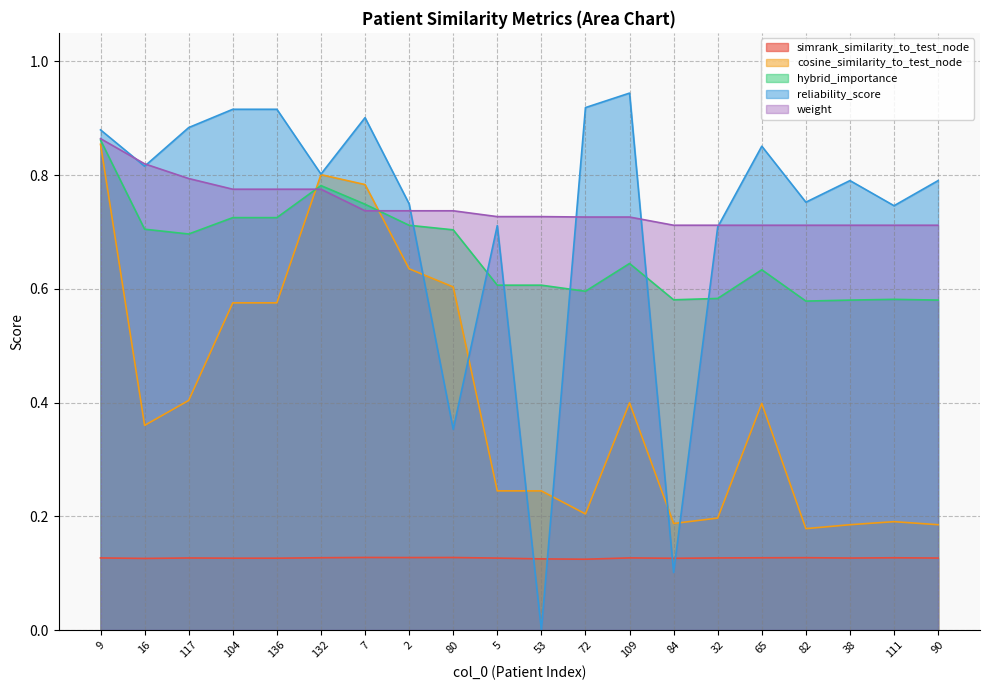

Reading left to right, transcribe all the data shown in this chart.

simrank_similarity_to_test_node: 9=0.1	16=0.1	117=0.1	104=0.1	136=0.1	132=0.1	7=0.1	2=0.1	80=0.1	5=0.1	53=0.1	72=0.1	109=0.1	84=0.1	32=0.1	65=0.1	82=0.1	38=0.1	111=0.1	90=0.1
cosine_similarity_to_test_node: 9=0.9	16=0.4	117=0.4	104=0.6	136=0.6	132=0.8	7=0.8	2=0.6	80=0.6	5=0.2	53=0.2	72=0.2	109=0.4	84=0.2	32=0.2	65=0.4	82=0.2	38=0.2	111=0.2	90=0.2
hybrid_importance: 9=0.9	16=0.7	117=0.7	104=0.7	136=0.7	132=0.8	7=0.7	2=0.7	80=0.7	5=0.6	53=0.6	72=0.6	109=0.6	84=0.6	32=0.6	65=0.6	82=0.6	38=0.6	111=0.6	90=0.6
reliability_score: 9=0.9	16=0.8	117=0.9	104=0.9	136=0.9	132=0.8	7=0.9	2=0.7	80=0.4	5=0.7	53=0.0	72=0.9	109=0.9	84=0.1	32=0.7	65=0.9	82=0.8	38=0.8	111=0.7	90=0.8
weight: 9=0.9	16=0.8	117=0.8	104=0.8	136=0.8	132=0.8	7=0.7	2=0.7	80=0.7	5=0.7	53=0.7	72=0.7	109=0.7	84=0.7	32=0.7	65=0.7	82=0.7	38=0.7	111=0.7	90=0.7